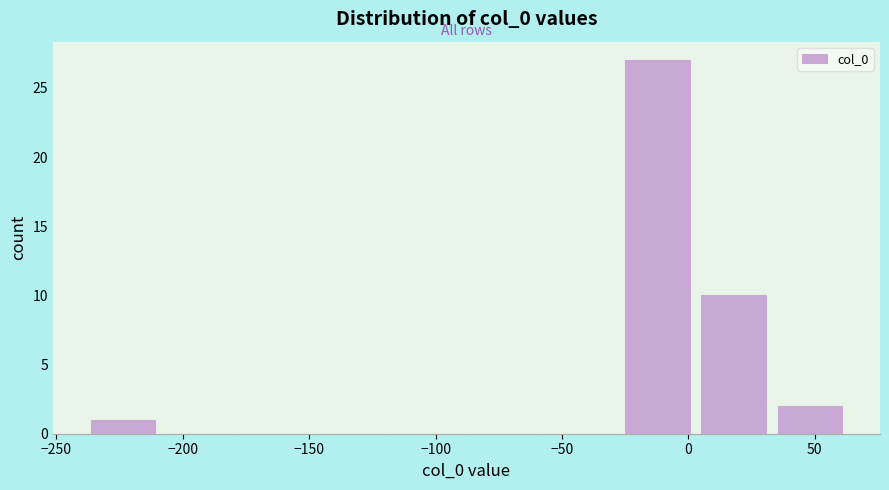

Reading left to right, list every bar in this chart as the range it spans on the x-axis followed by its height. Neither the bar edges nor the heights are printed on the chart, so give them approximately, as read against the axes.

-240 to -210: 1
-210 to -180: 0
-180 to -150: 0
-150 to -120: 0
-120 to -90: 0
-90 to -60: 0
-60 to -25: 0
-25 to 5: 27
5 to 35: 10
35 to 65: 2